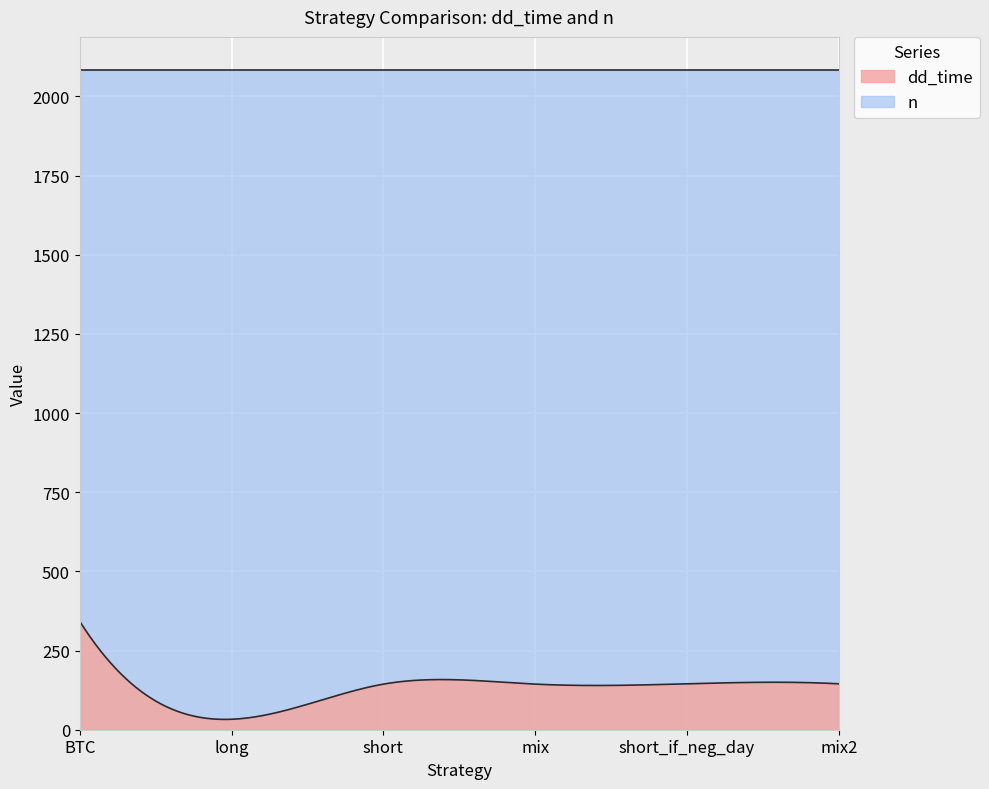

Rank the categories by dd_time value from lowest to highest.

long, short, mix, short_if_neg_day, mix2, BTC